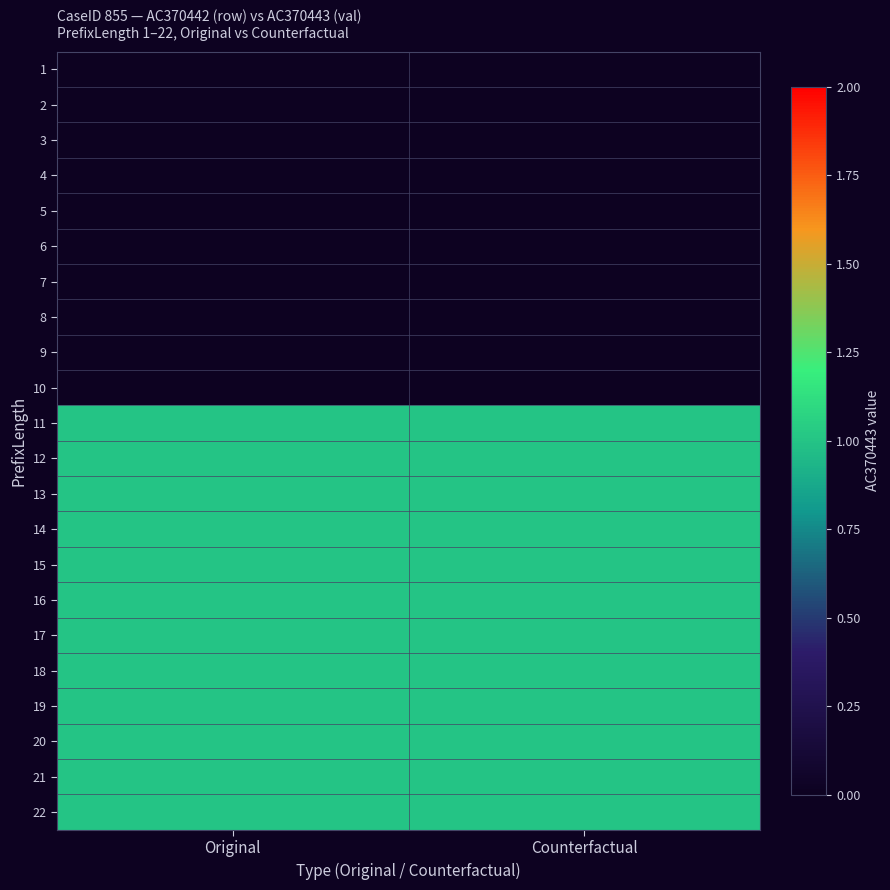

Which label corresponds to the largest value in the chart?

Original